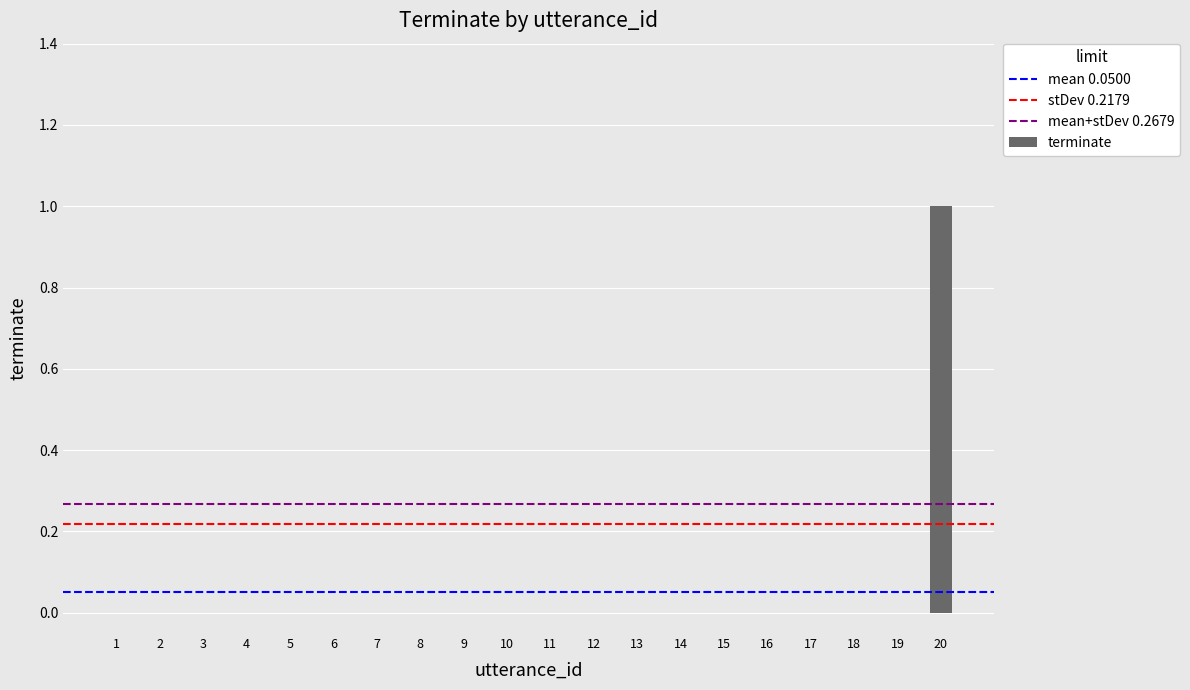

True or false: the data shows 0 at 9.

True